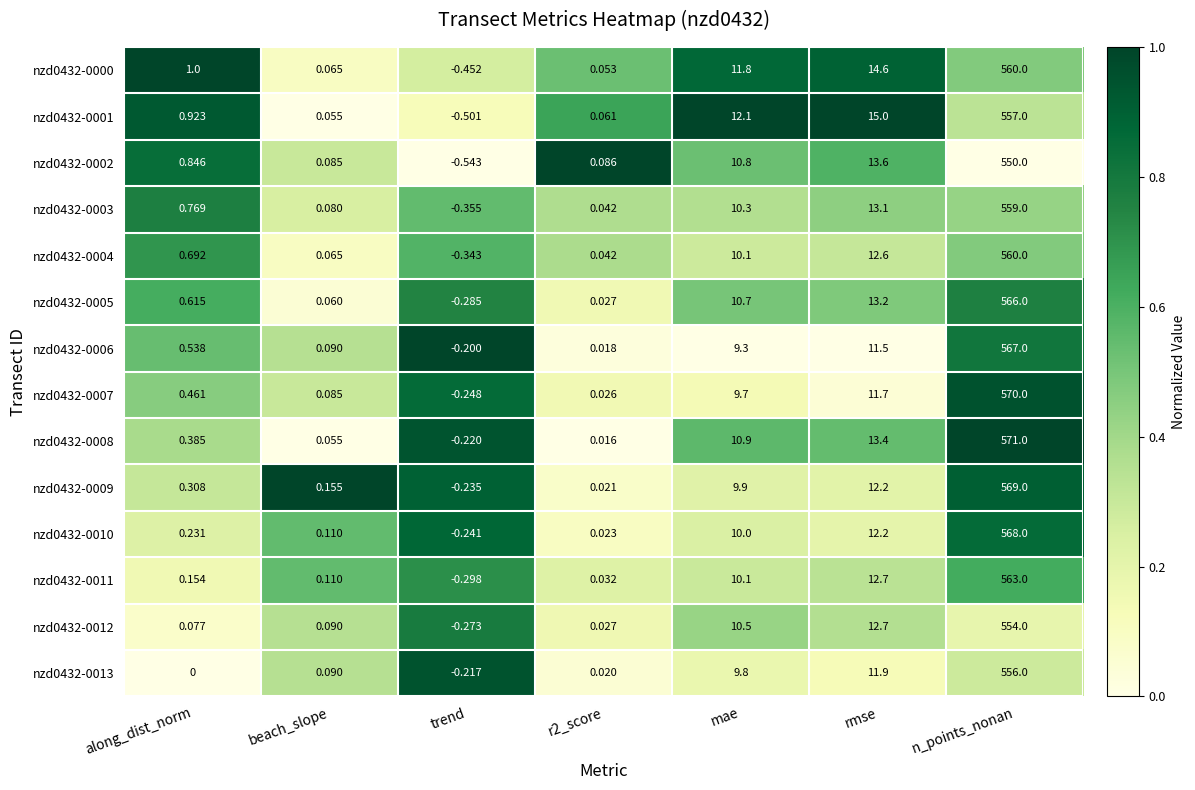

Which label corresponds to the largest value in the chart?

n_points_nonan